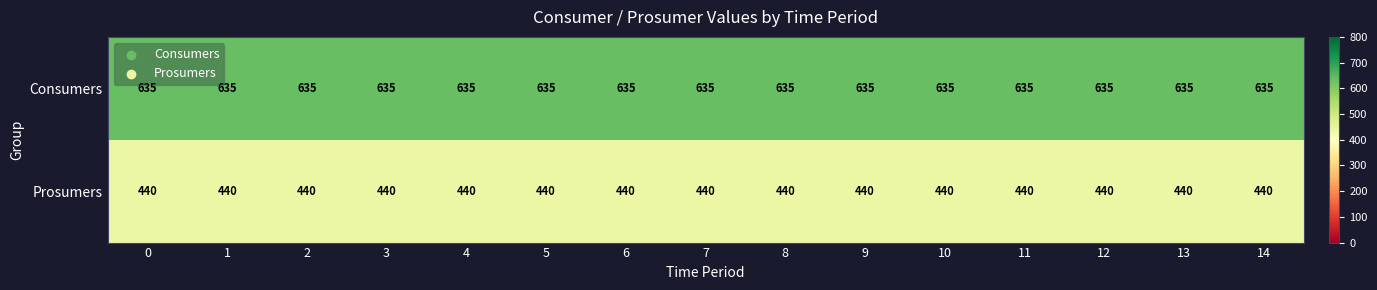

List the series in order of their overall mean, lowest first.

Prosumers, Consumers